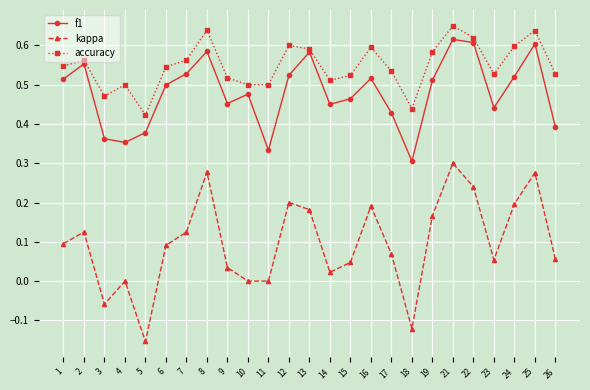

Is it true that kappa equals 0.2 at 12?

True